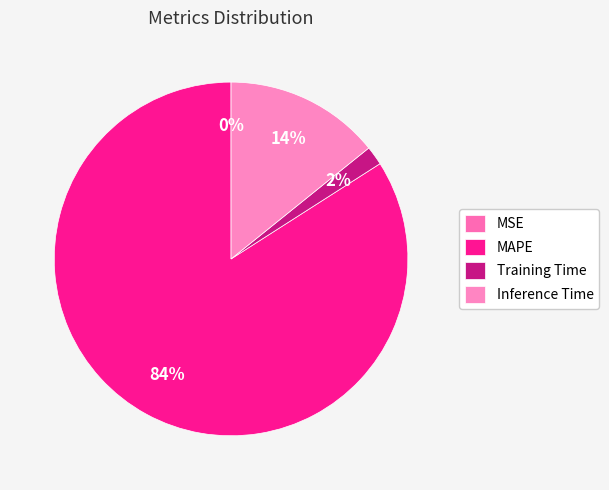

Which slice is the smallest?

MSE